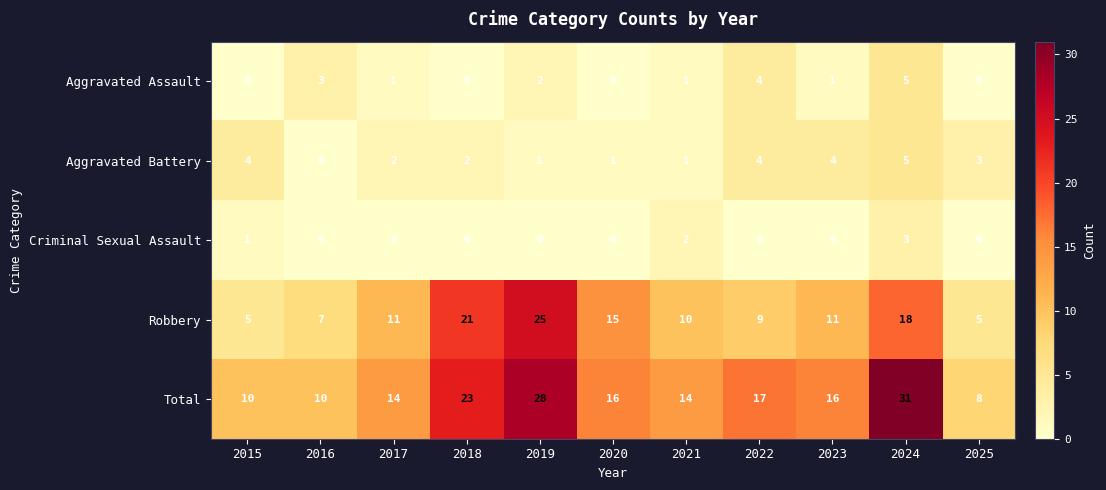

What is the difference between the highest and lowest values at 2025?

8